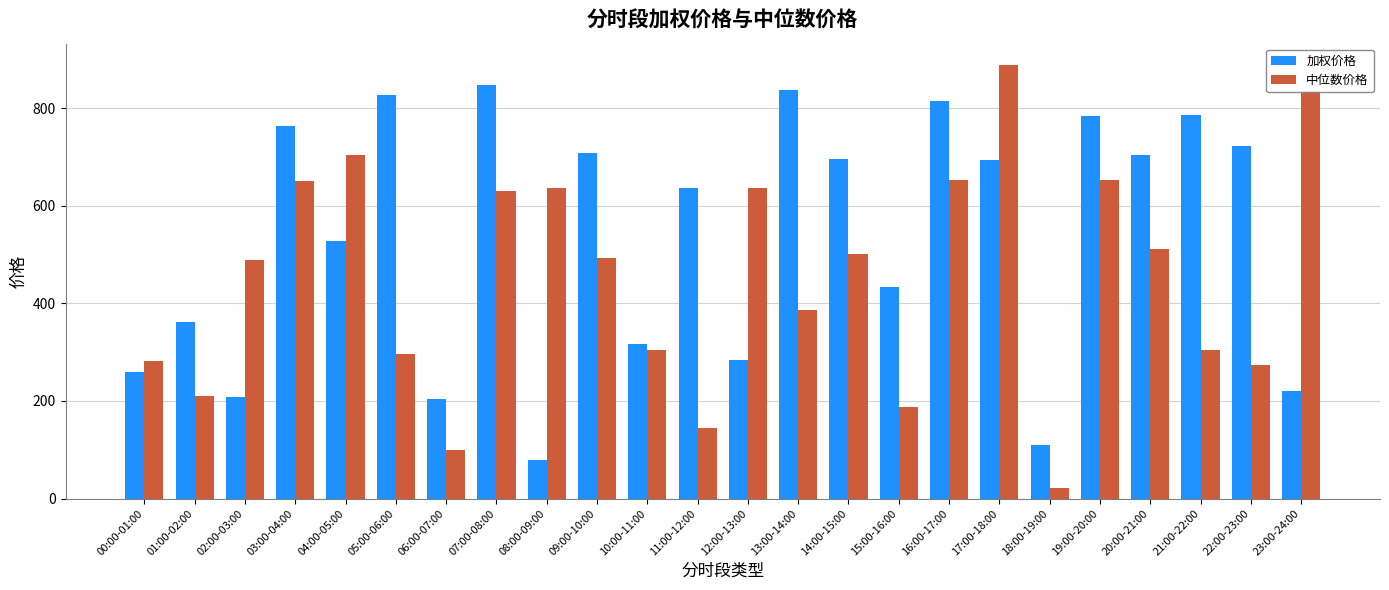

True or false: 中位数价格 has a value of 273.1 at 22:00-23:00.

True